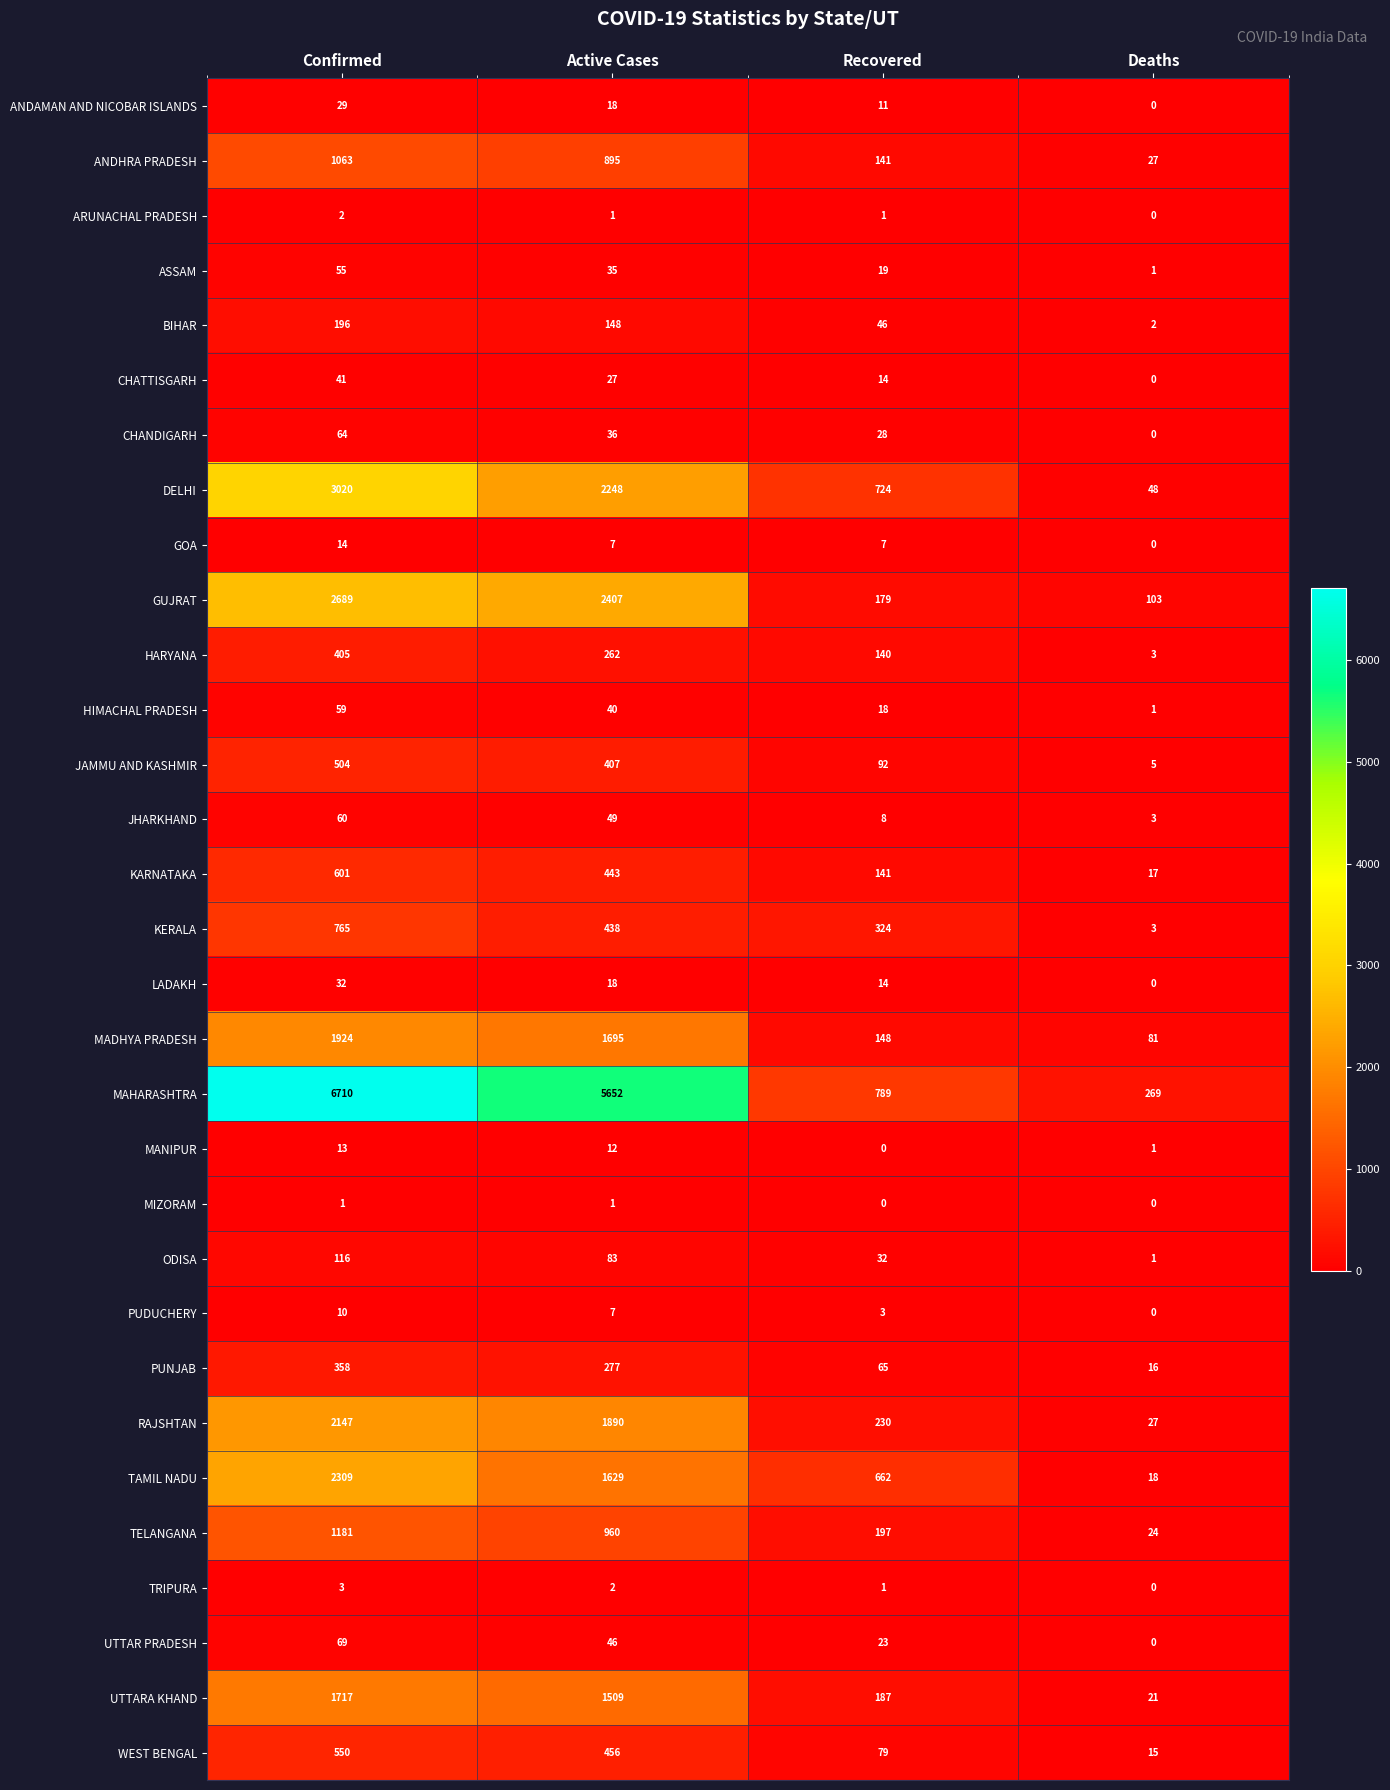

Which series has the largest total across all categories?

MAHARASHTRA